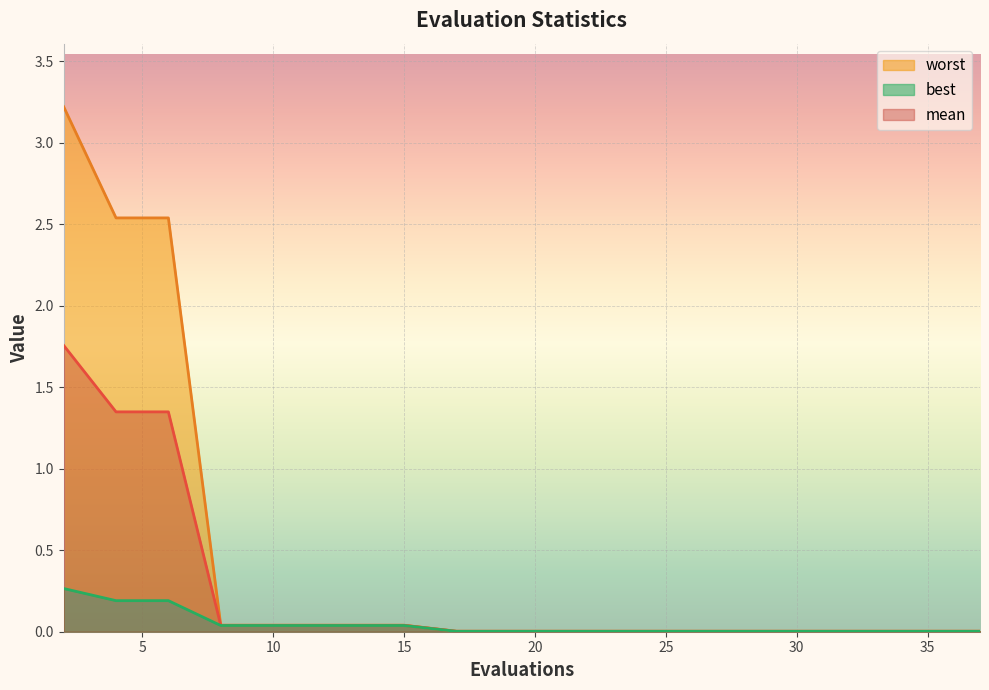

Which has a higher value, 29 or 10?

10